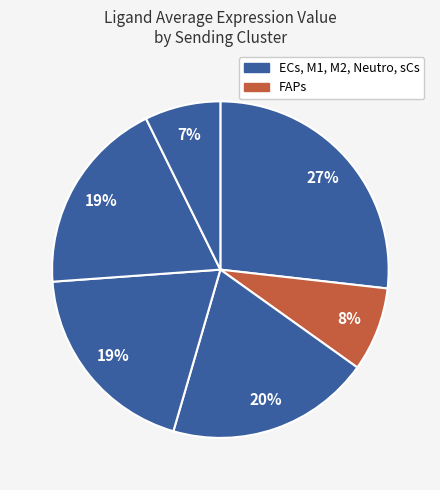

What is the largest slice in the pie chart?

ECs